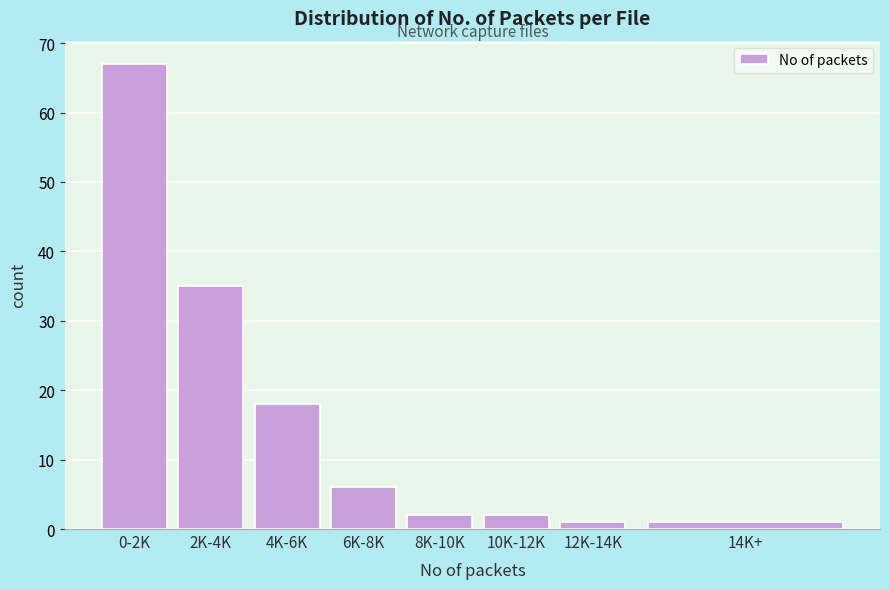

Reading left to right, list all the values displayed in this chart.

0-2K=67	2K-4K=35	4K-6K=18	6K-8K=6	8K-10K=2	10K-12K=2	12K-14K=1	14K+=1